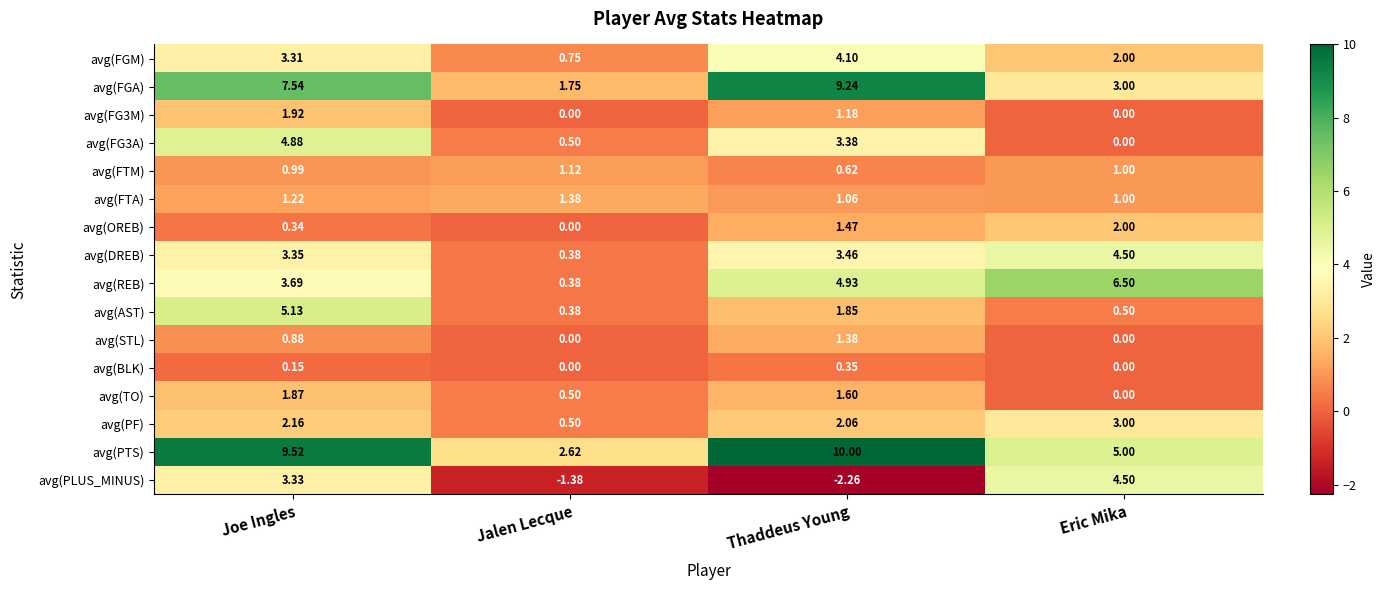

Between Joe Ingles and Thaddeus Young, which series saw the biggest shift?

avg(PLUS_MINUS)